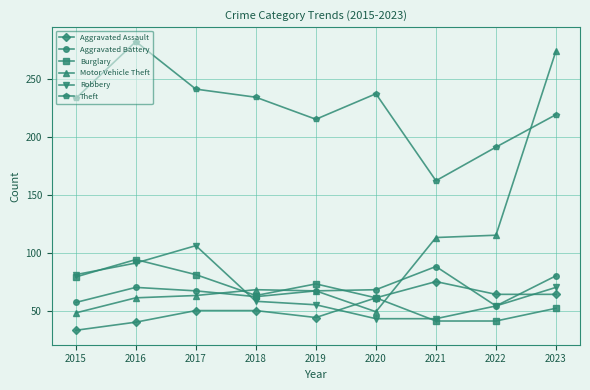

After their last crossing, which series has the higher values: Aggravated Assault or Motor Vehicle Theft?

Motor Vehicle Theft